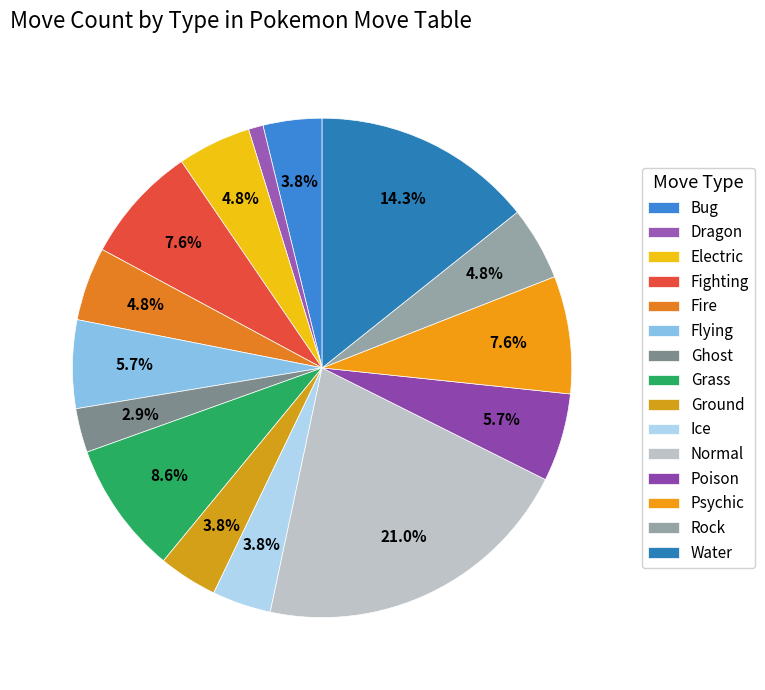

Count the number of slices in the pie.

15